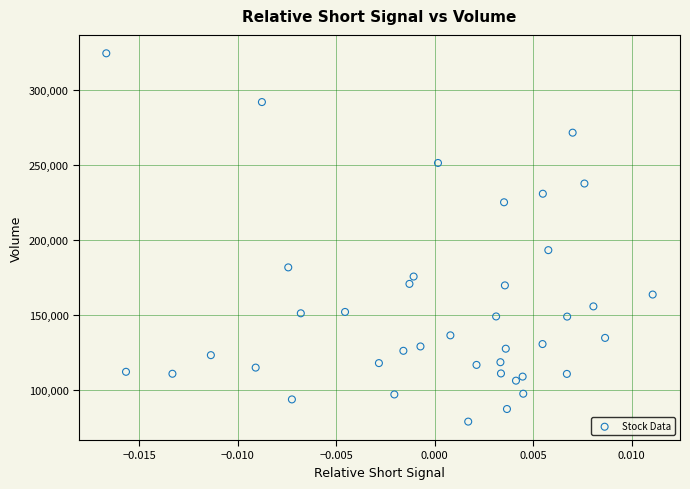

What Y value in the scatter plot is closest to 201750?

193300